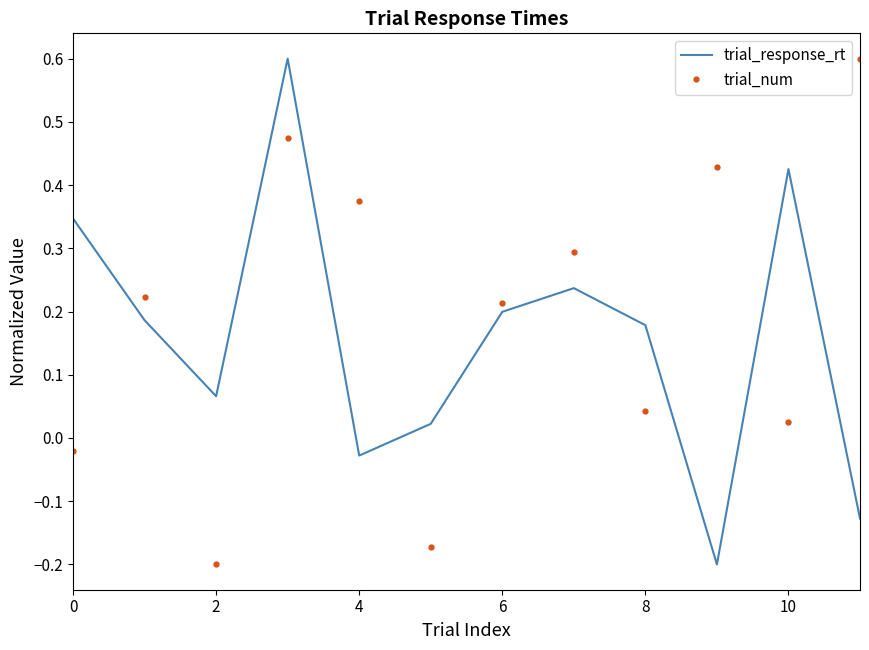

What is the maximum value for trial_num?

0.6